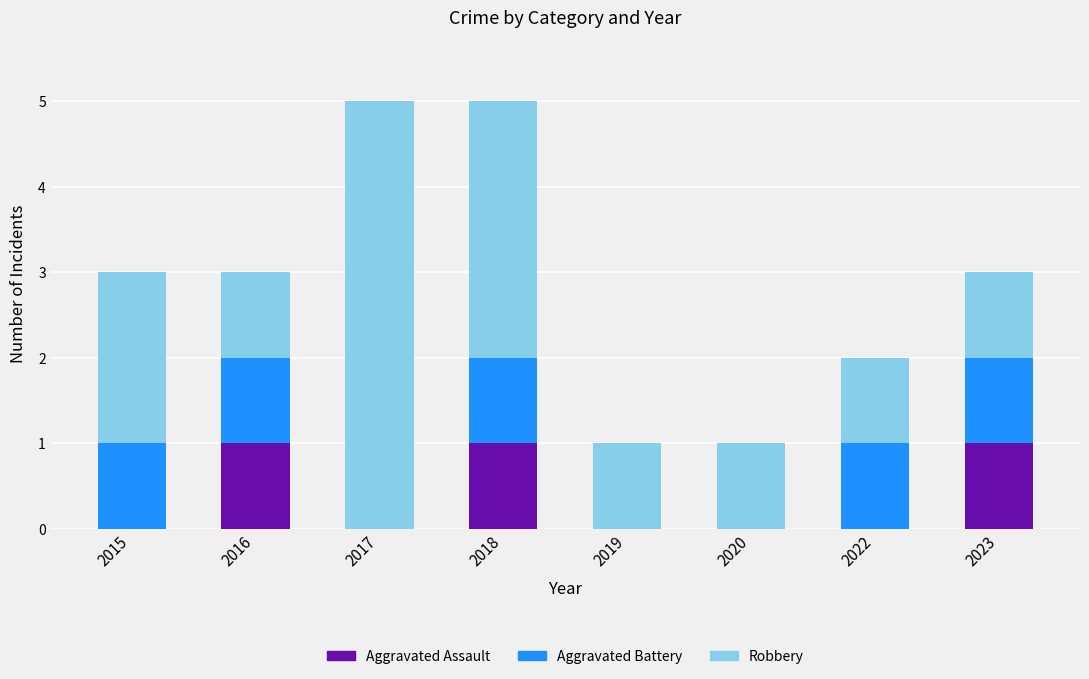

Is it true that Aggravated Assault equals 0 at 2023?

False